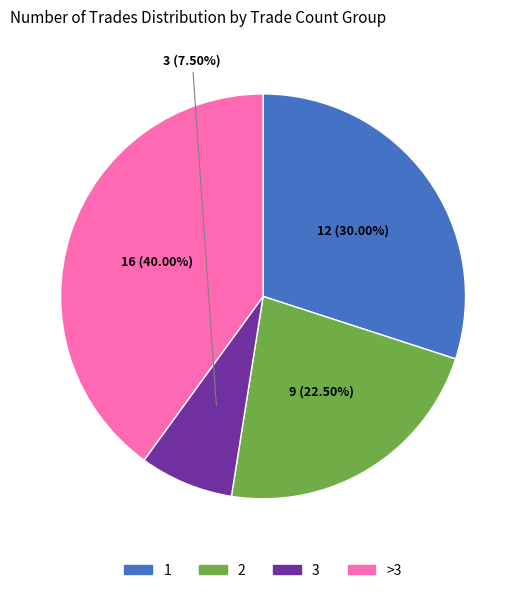

Does any single category account for the majority?

No